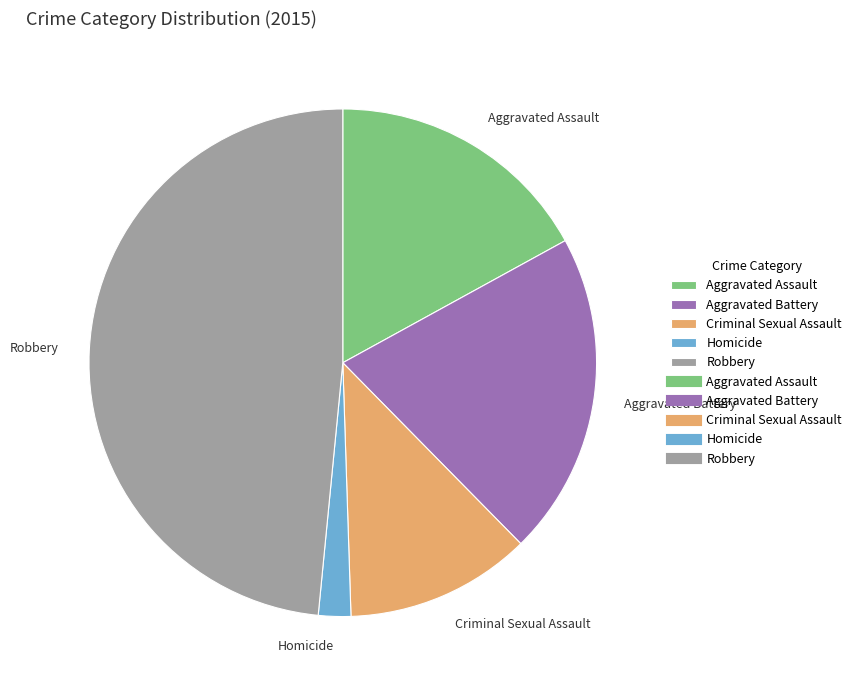

How many segments does this pie chart have?

5